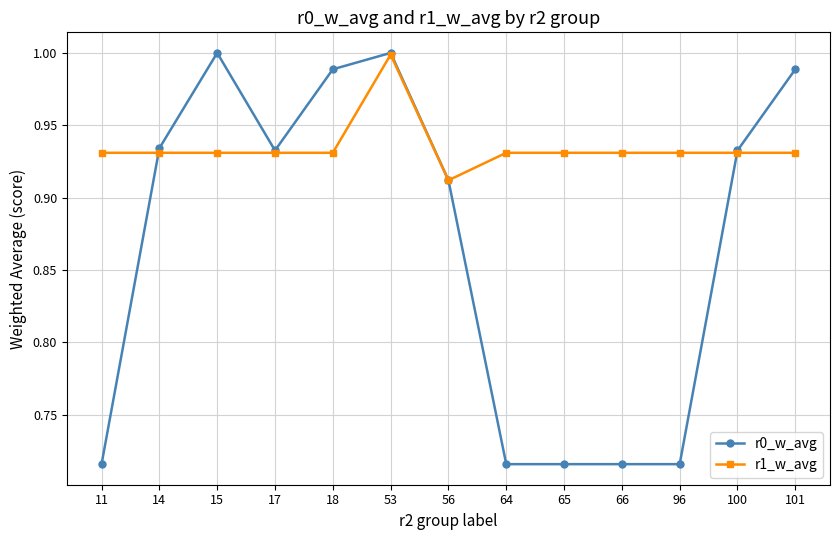

The r0_w_avg series shows 1.1 at 96. True or false?

False